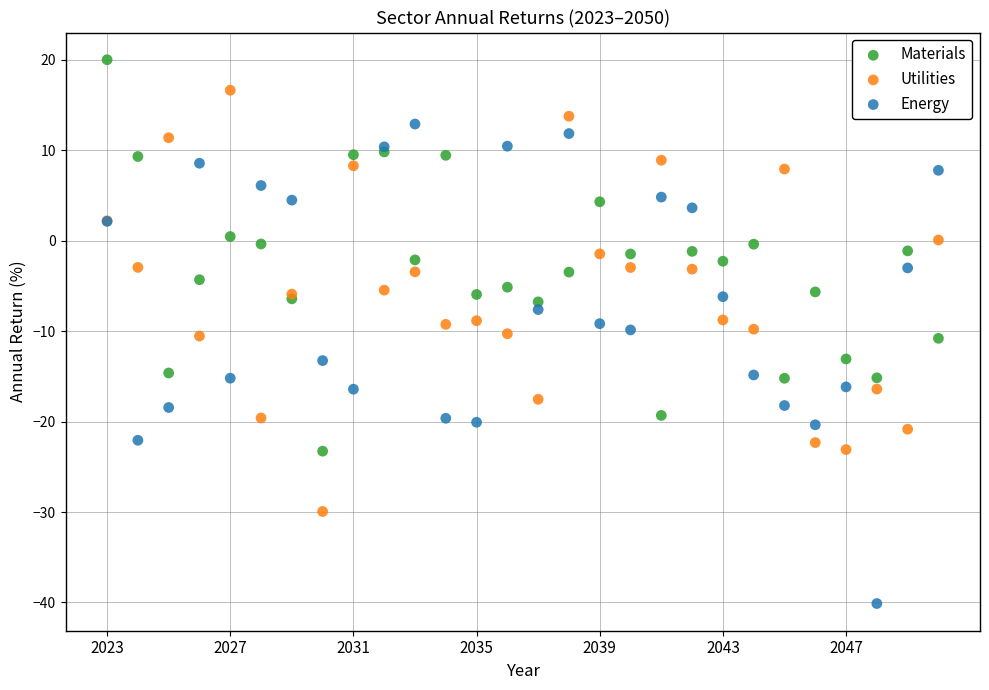

Which series has the widest spread of Y values?

Energy